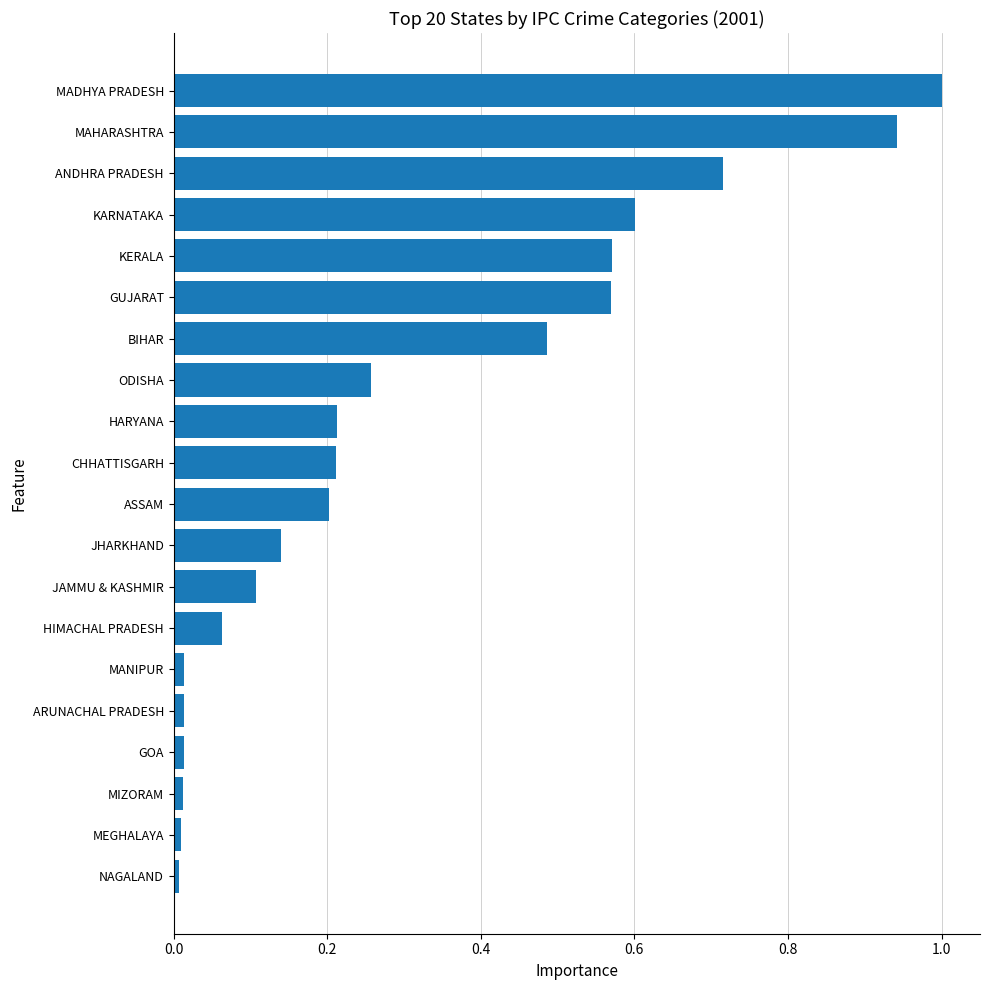

Count the number of categories in the chart.

20